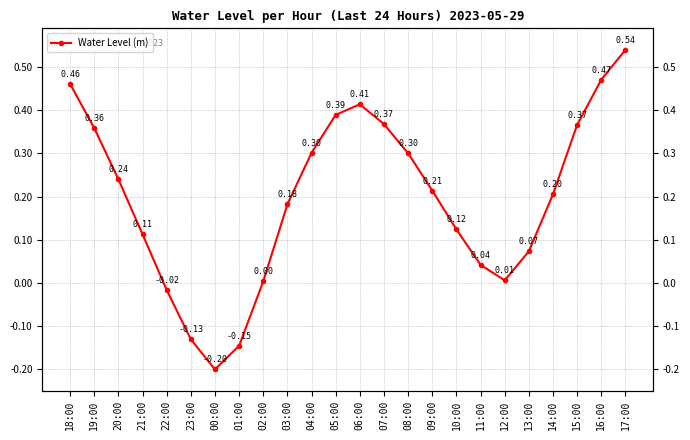

How many values exceed 0?

20